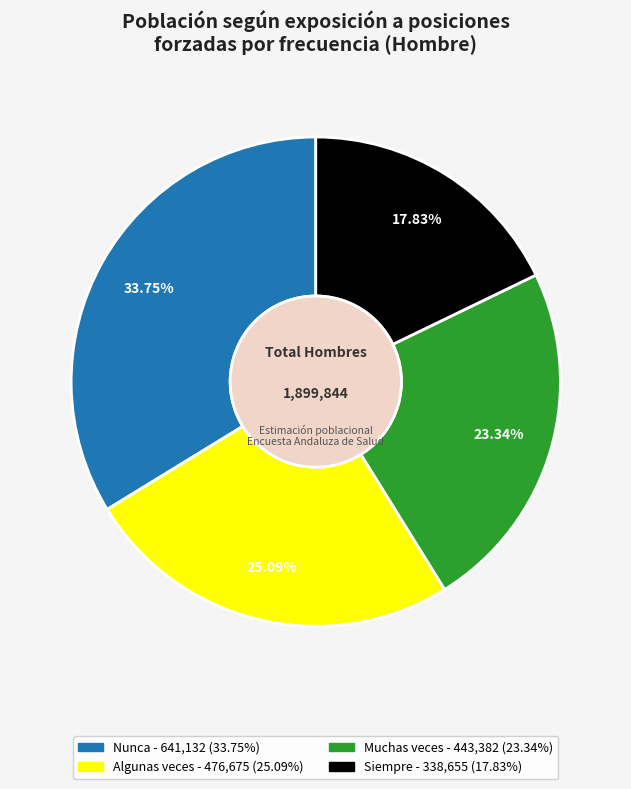

The Nunca slice represents 43% of the pie. True or false?

False